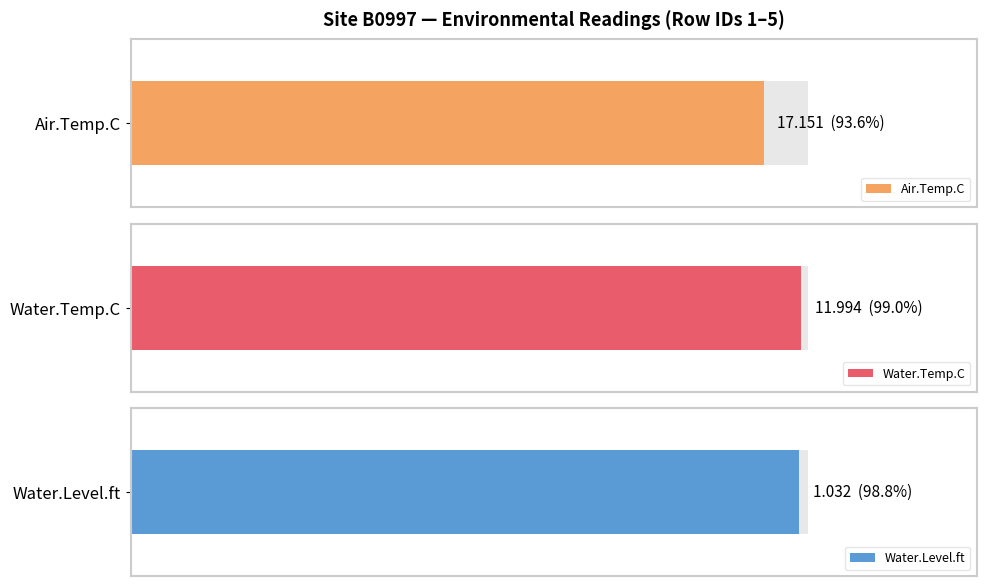

Which series has the largest total across all categories?

Air.Temp.C